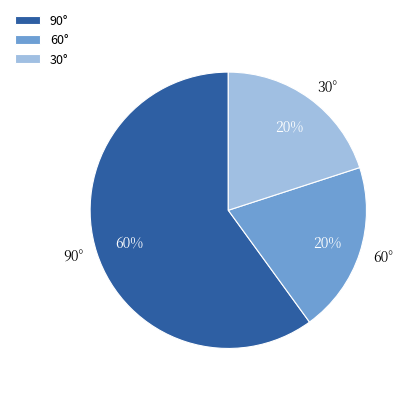

Is it true that 30° is 20% of the pie?

True